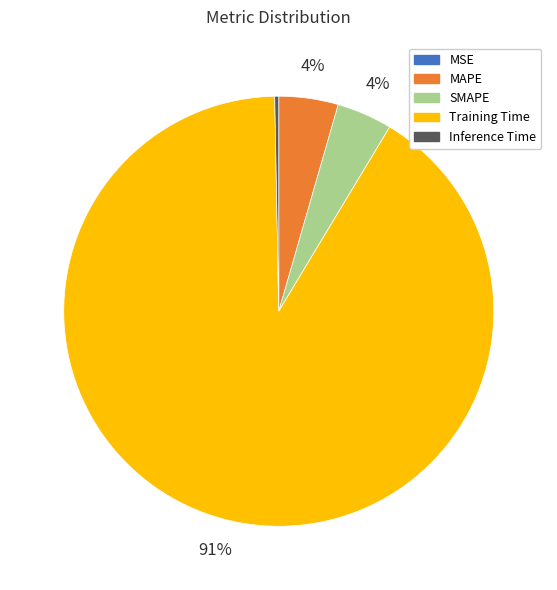

Which category has the biggest portion of the pie?

Training Time